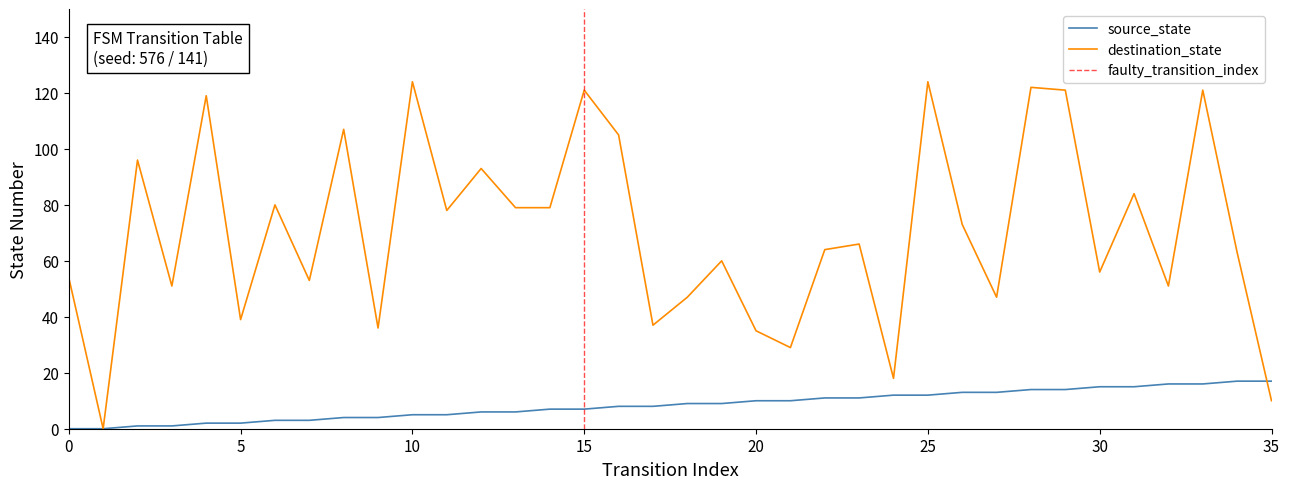

What is the total value across all series at 35?

27